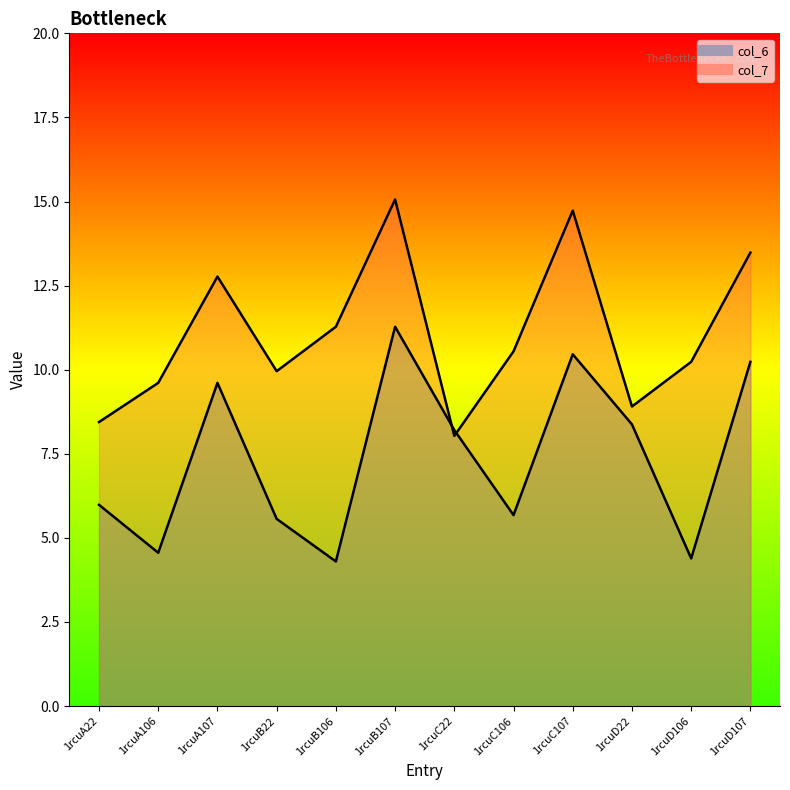

Is it true that col_6 equals 6.3 at 1rcuA107?

False